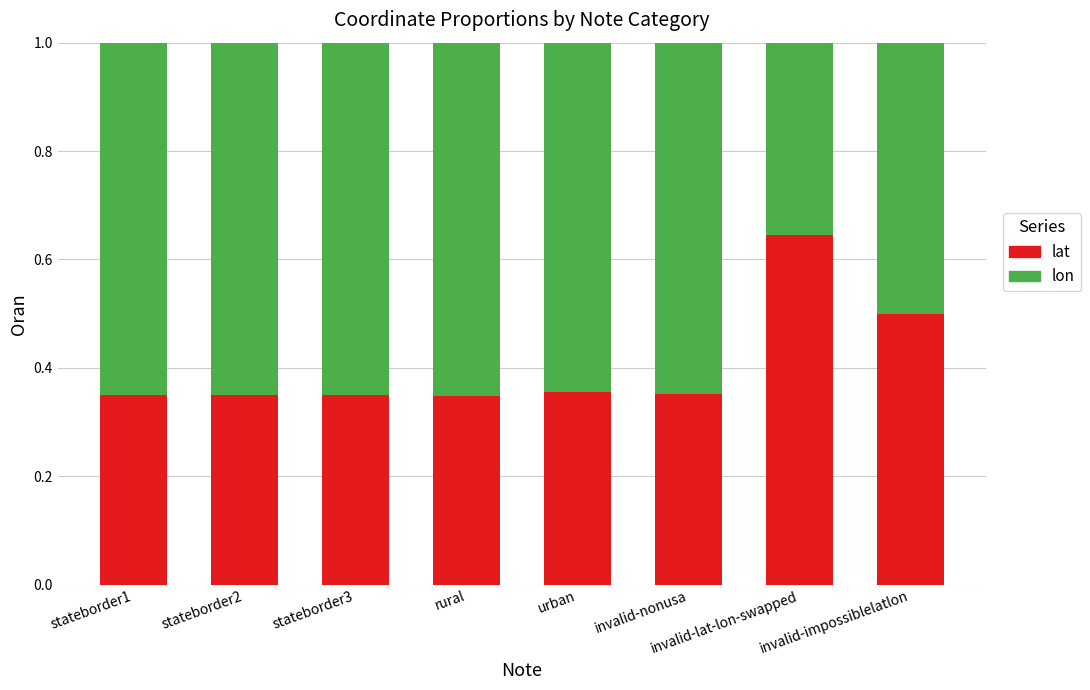

How many distinct data groups are displayed?

2